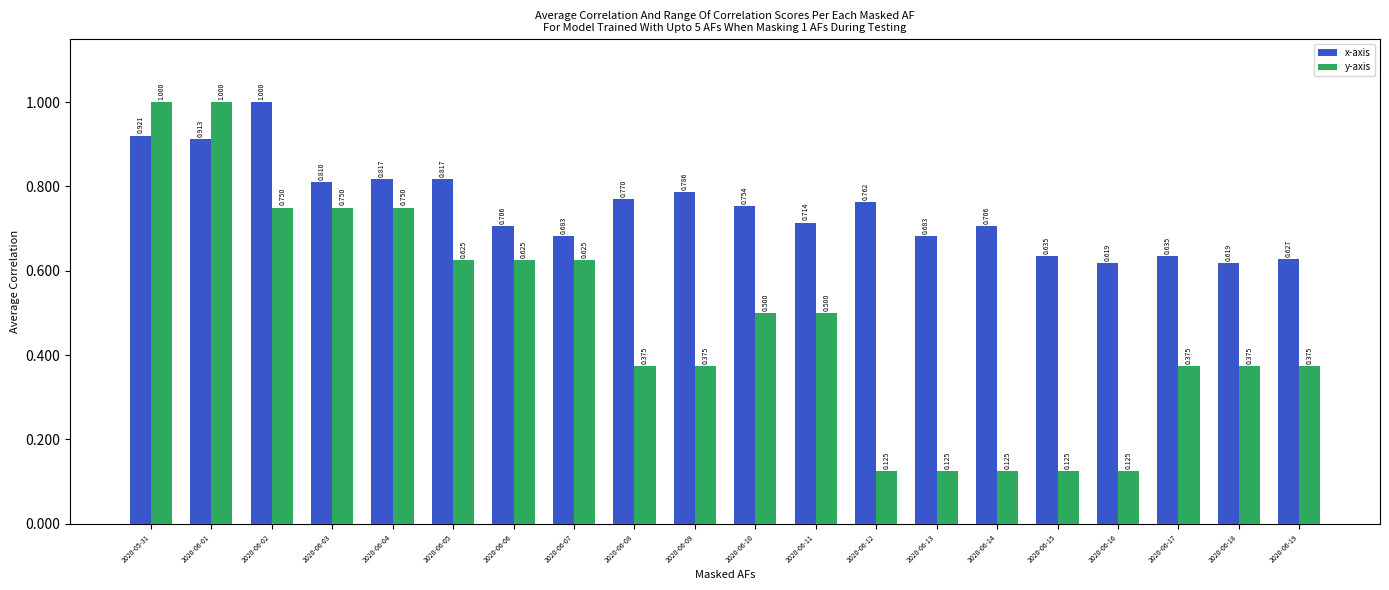

Which series has the largest total across all categories?

x-axis